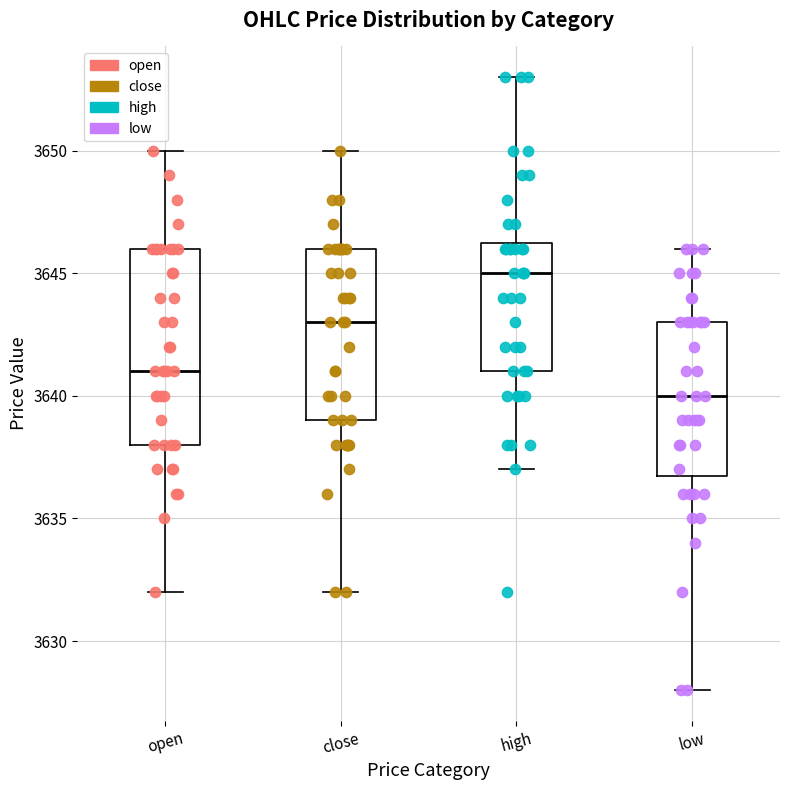

Reading left to right, read every box against the y-axis: the position of its median line, the range the box covers, and the ends of its whiskers. The values are not printed on the chart, so give them approximately, as read against the axis.

open: median 3641.0, box 3638.0 to 3646.0, whiskers 3632.0 to 3650.0
close: median 3643.0, box 3639.0 to 3646.0, whiskers 3632.0 to 3650.0
high: median 3645.0, box 3641.0 to 3646.5, whiskers 3637.0 to 3653.0
low: median 3640.0, box 3637.0 to 3643.0, whiskers 3628.0 to 3646.0